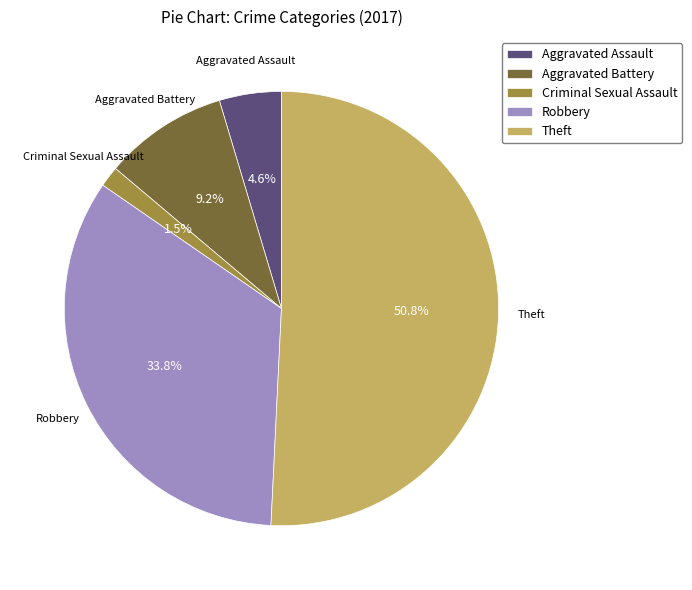

The Theft slice represents 51% of the pie. True or false?

True